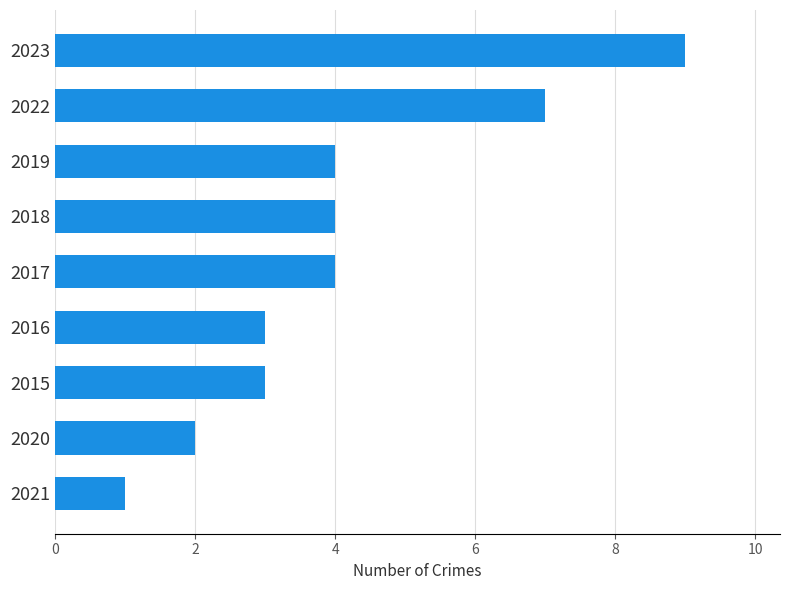

What is the sum of all values?

37